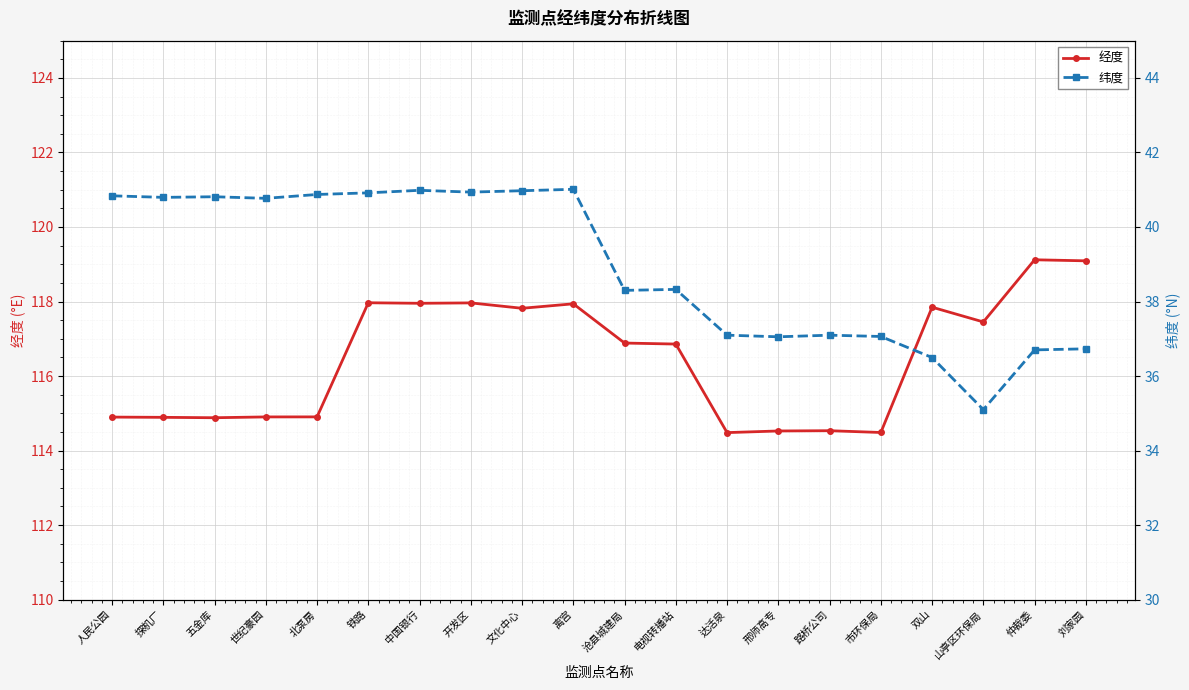

The value of 经度 at 电视转播站 is 180.1. True or false?

False